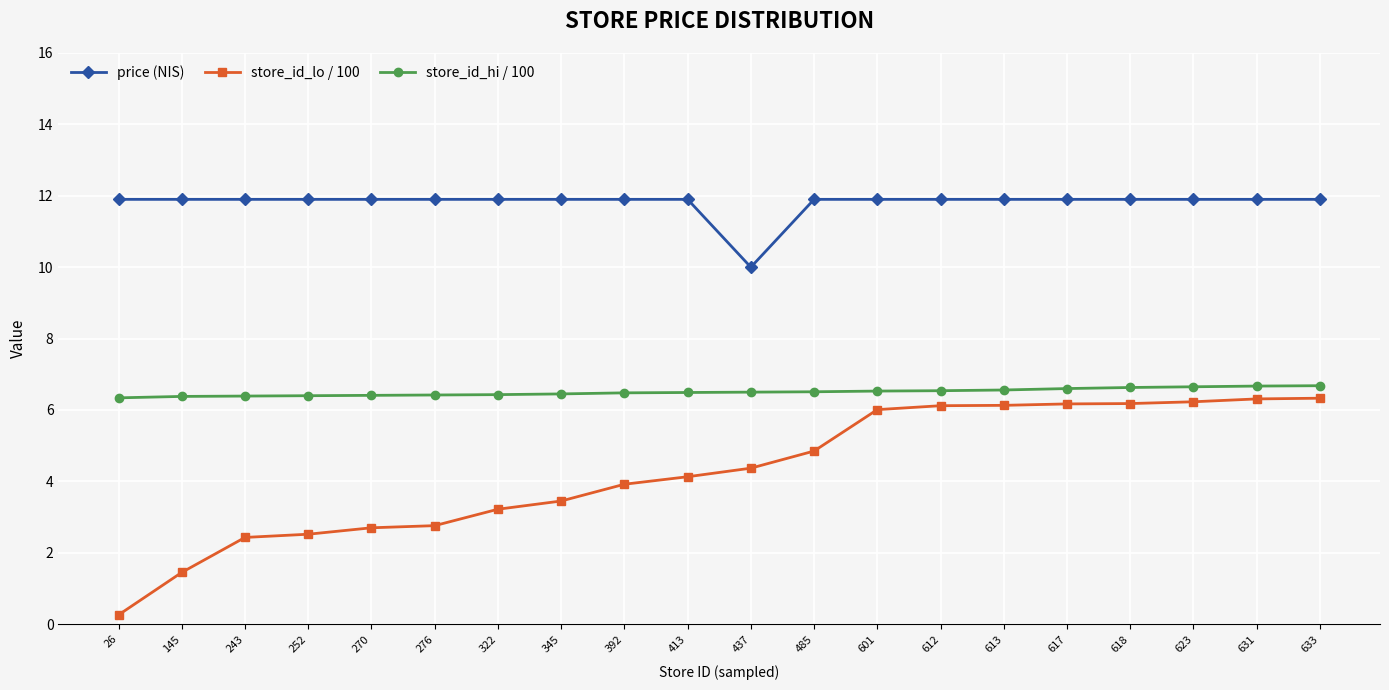

True or false: price (NIS) and store_id_lo / 100 intersect in this chart.

False